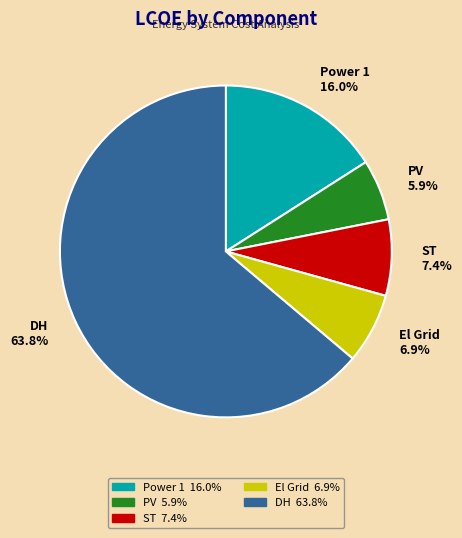

Is it true that DH is 70% of the pie?

False